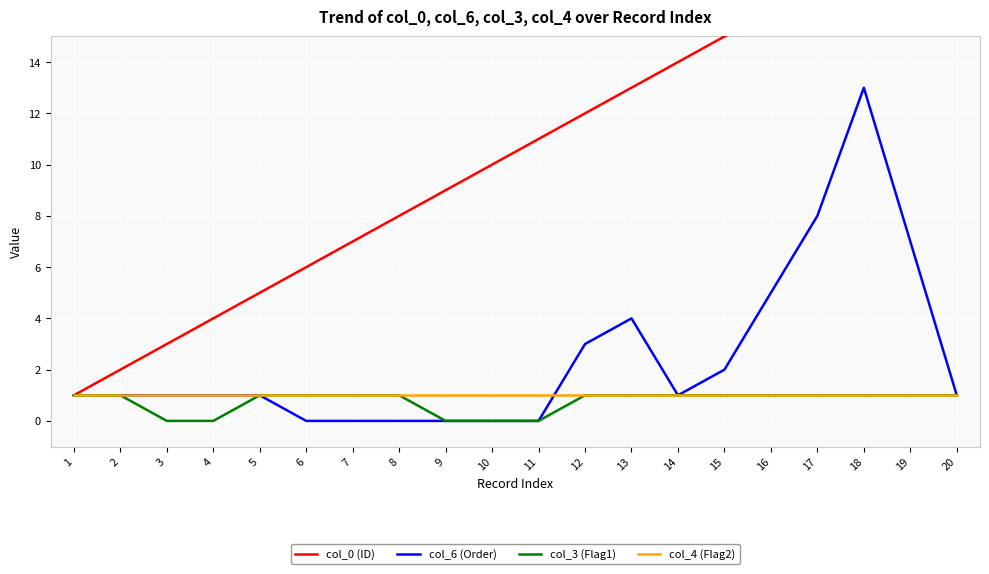

Which label corresponds to the largest value in the chart?

20